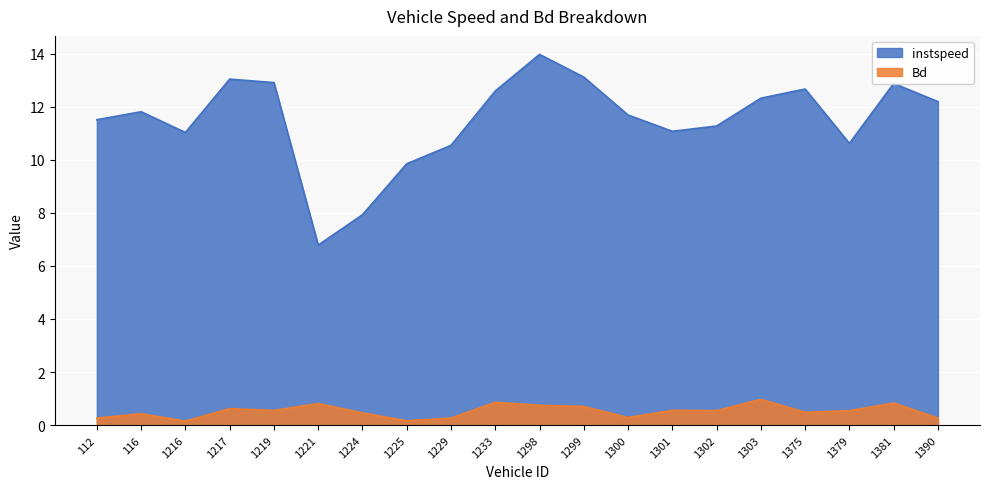

Which series has the largest total across all categories?

instspeed